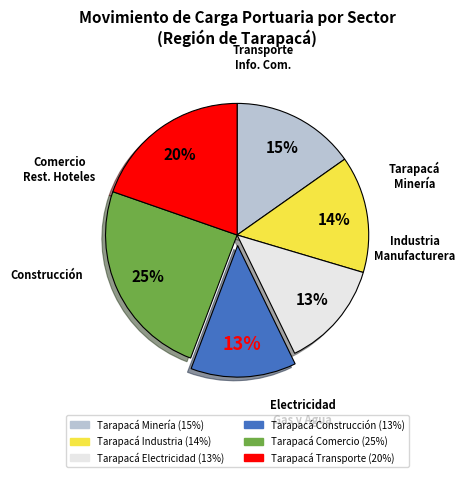

To the nearest percent, what is the average slice percentage?

17%